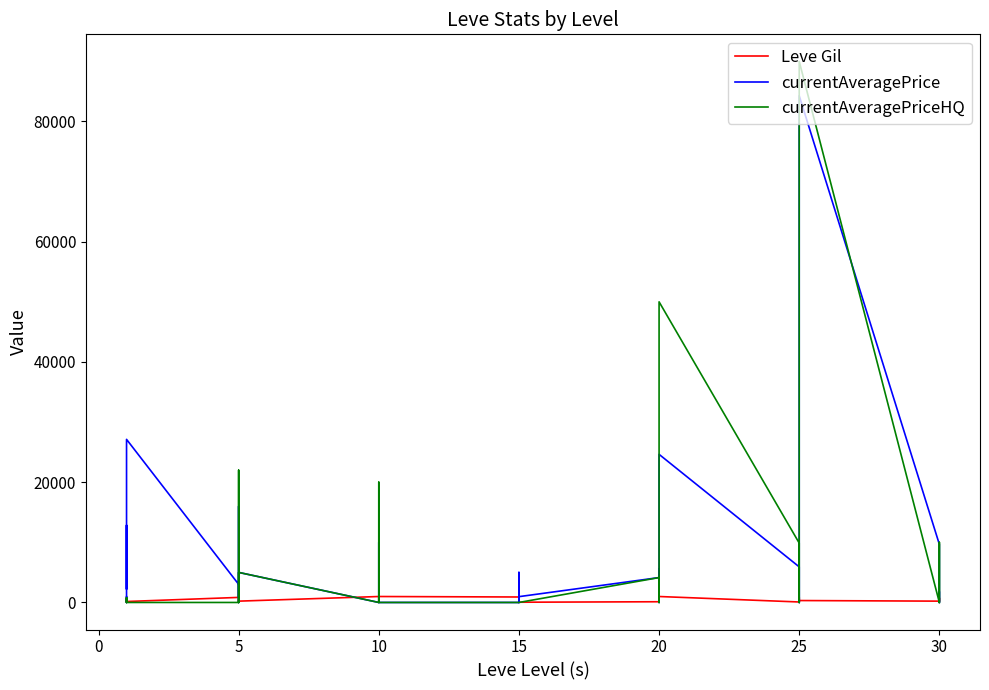

What is the label of the 15th point from the right?

25